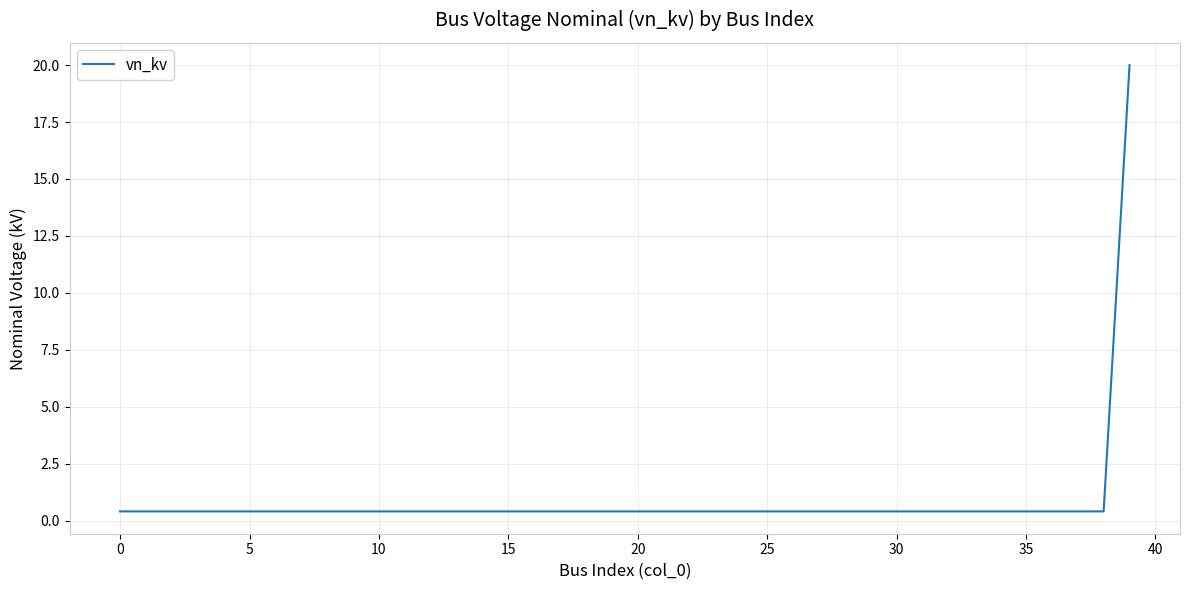

Reading left to right, what are all the values shown in this chart?

0.4	0.4	0.4	0.4	0.4	0.4	0.4	0.4	0.4	0.4	0.4	0.4	0.4	0.4	0.4	0.4	0.4	0.4	0.4	0.4	0.4	0.4	0.4	0.4	0.4	0.4	0.4	0.4	0.4	0.4	0.4	0.4	0.4	0.4	0.4	0.4	0.4	0.4	0.4	20.0